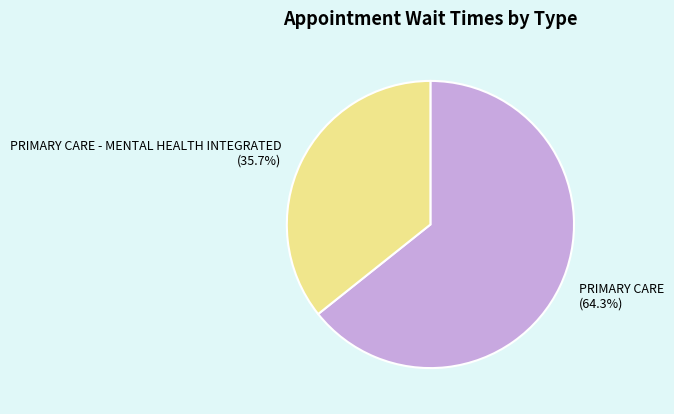

To the nearest percent, what is the difference between the PRIMARY CARE and PRIMARY CARE - MENTAL HEALTH INTEGRATED slice percentages?

29%